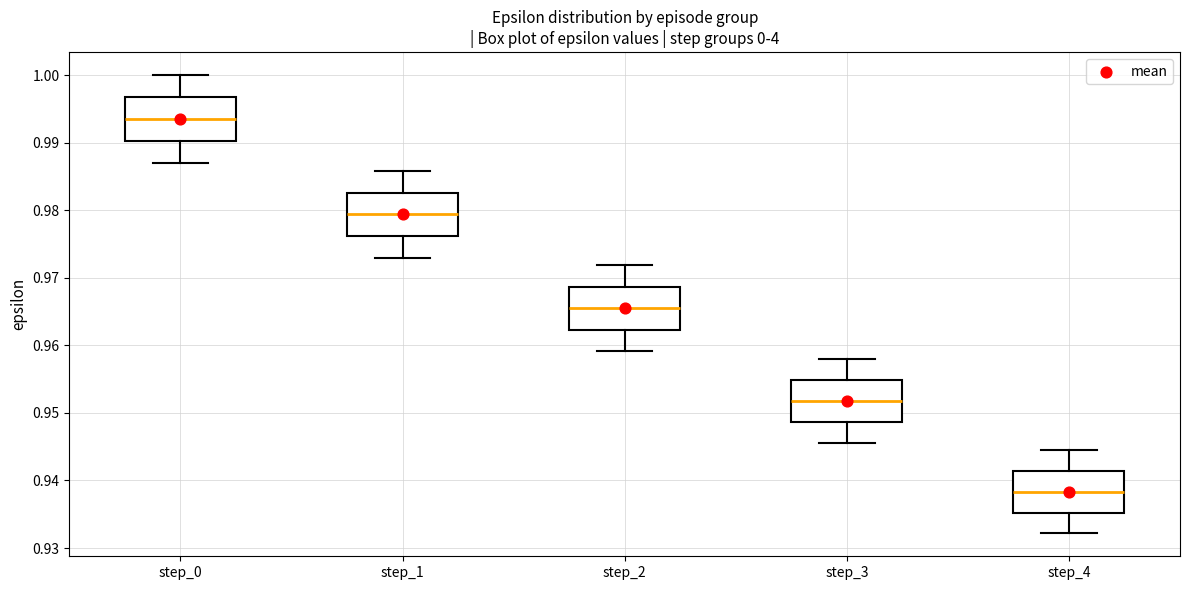

Which box's median line is the highest?

step_0